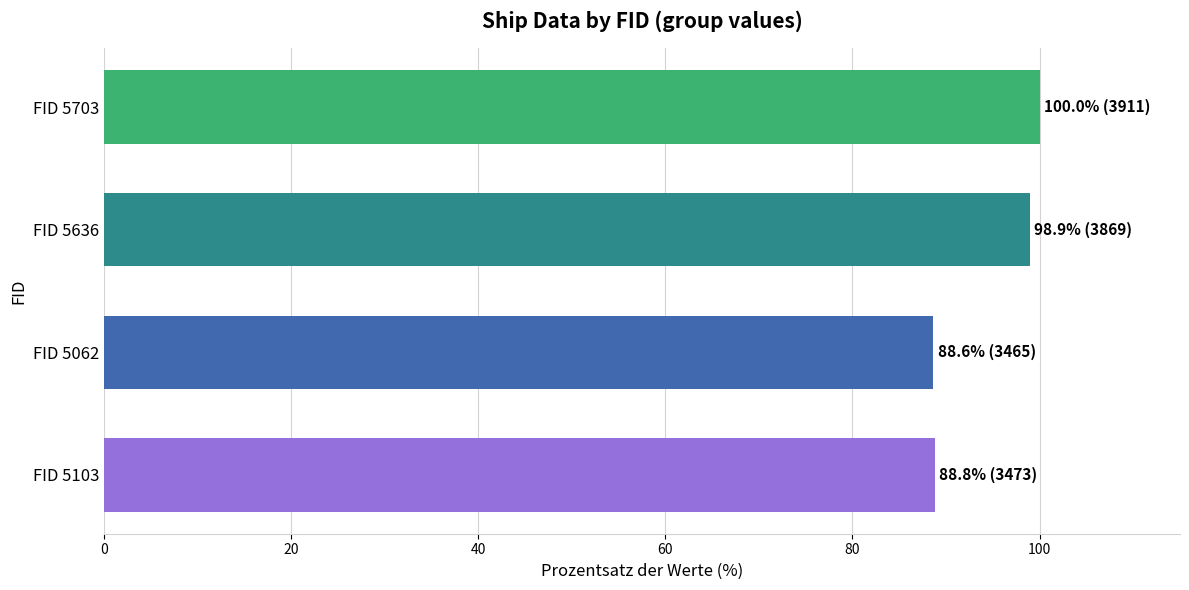

The value at FID 5703 is 158.8. True or false?

False